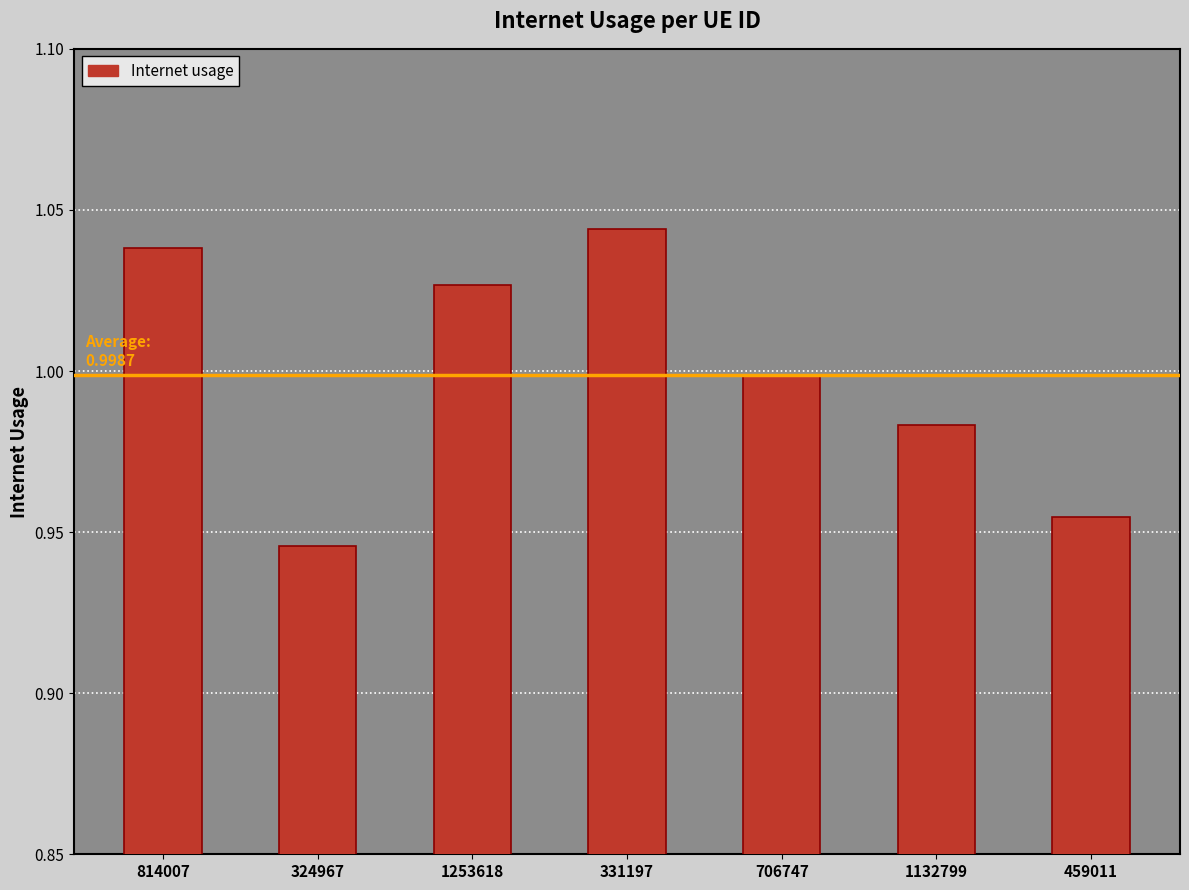

At which category does the chart reach its minimum across all series?

324967